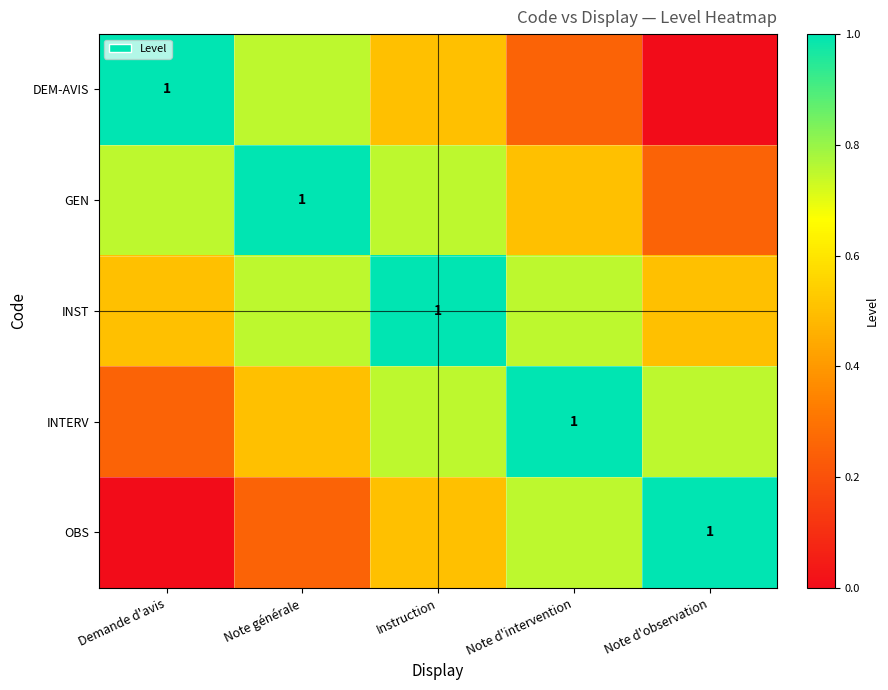

Which label corresponds to the largest value in the chart?

Demande d'avis